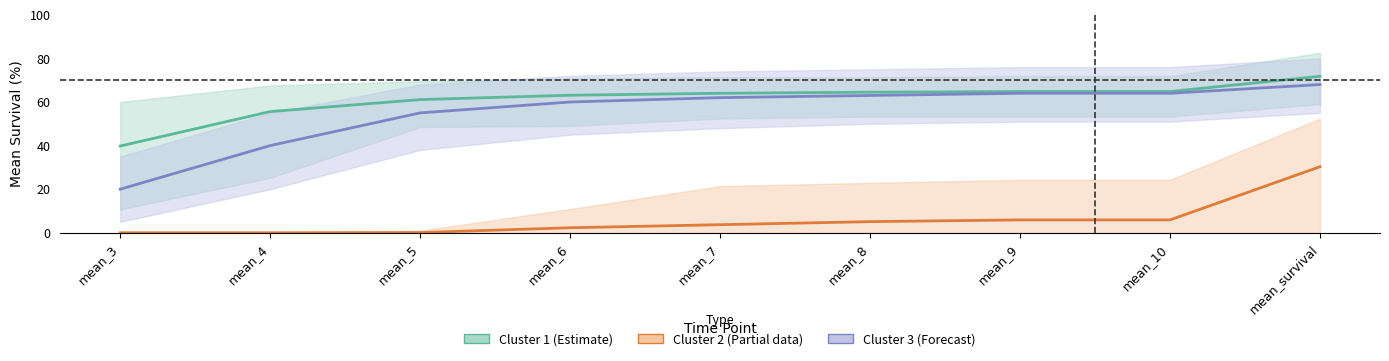

True or false: Cluster 3 (Forecast) and Cluster 2 (Partial) intersect in this chart.

False